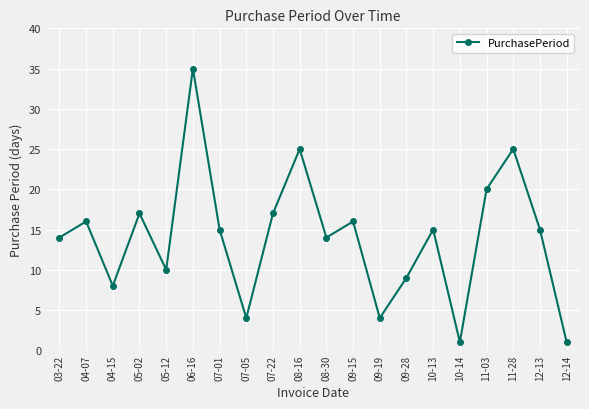

The chart shows a value of 23 at 09-15. True or false?

False